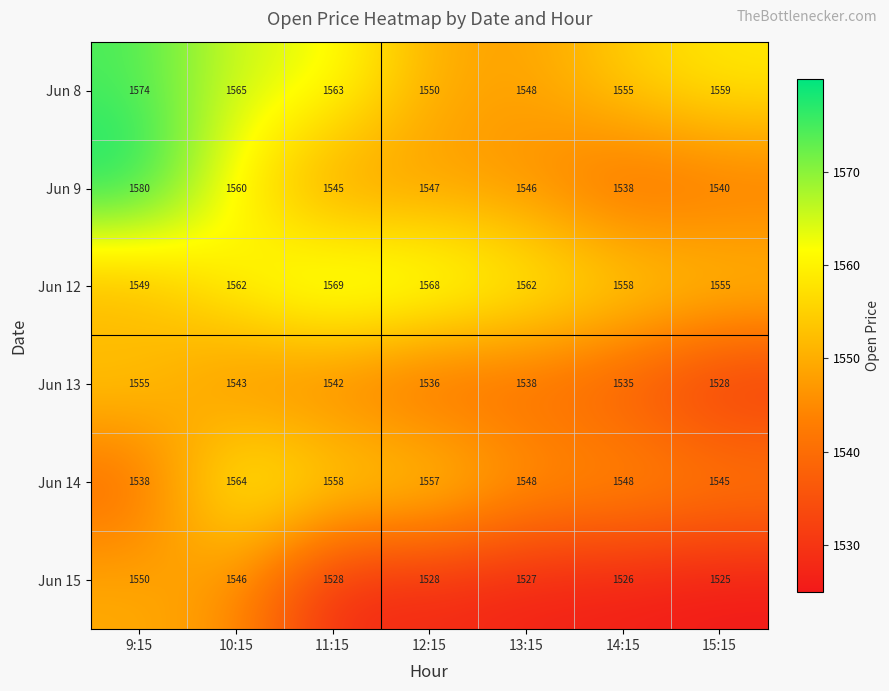

What is the greatest value displayed?

1580